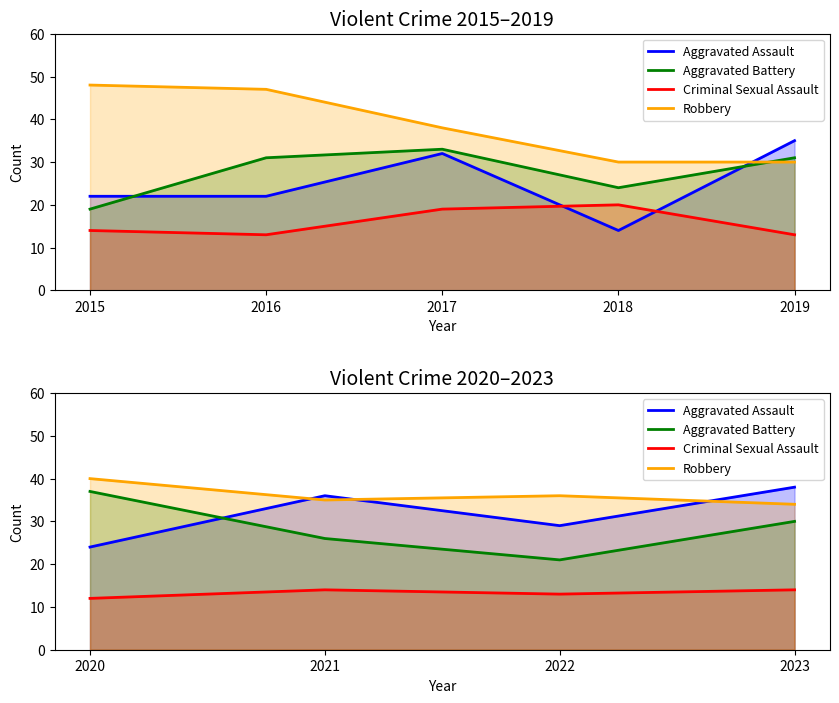

True or false: Aggravated Battery and Criminal Sexual Assault intersect in this chart.

False